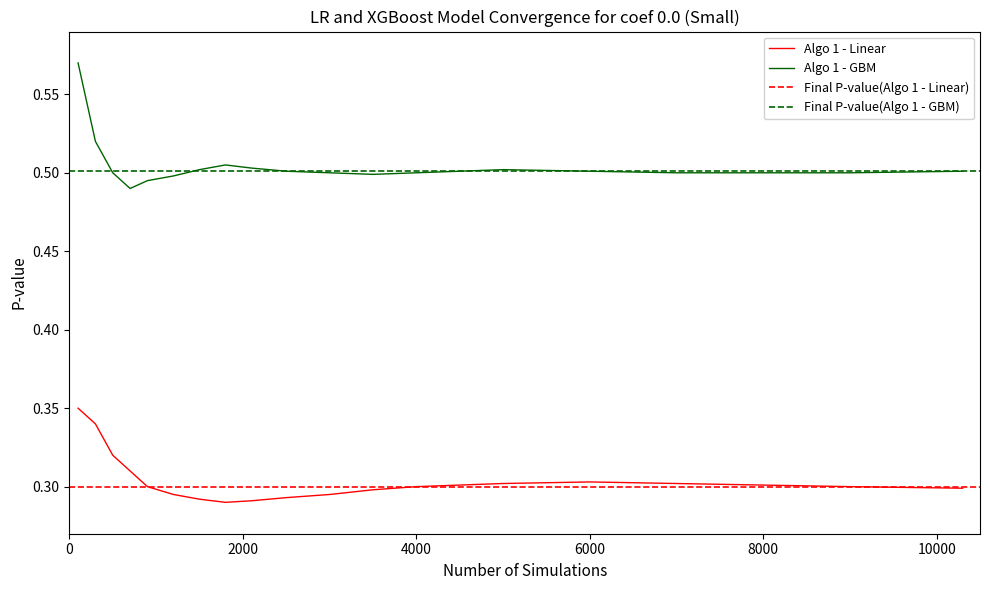

Which series has the largest total across all categories?

Algo 1 - GBM